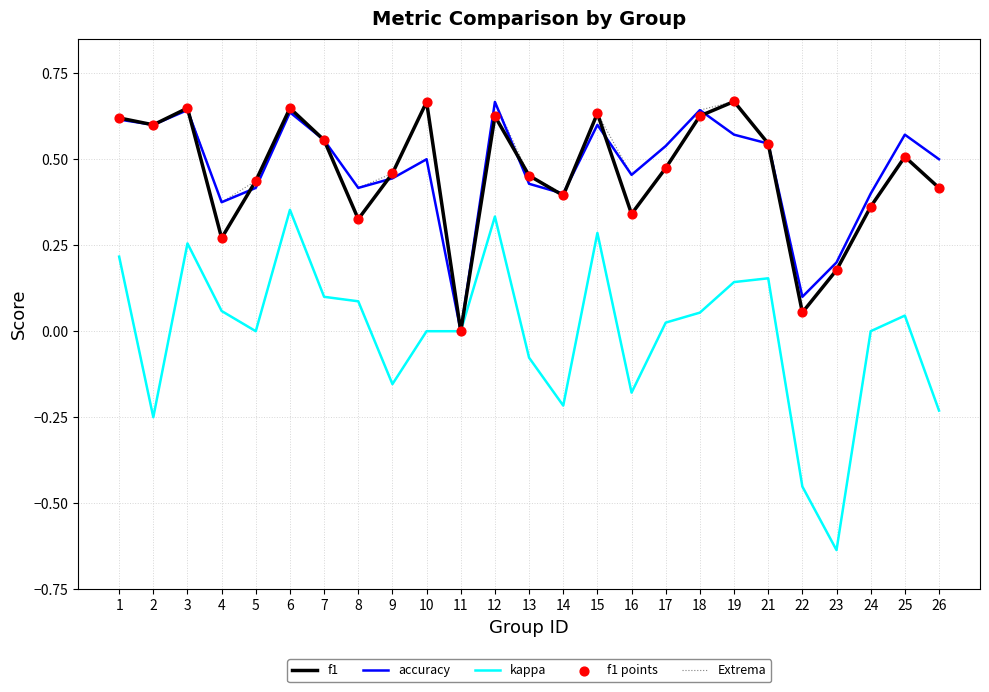

Which series changed the most between 9 and 18?

kappa